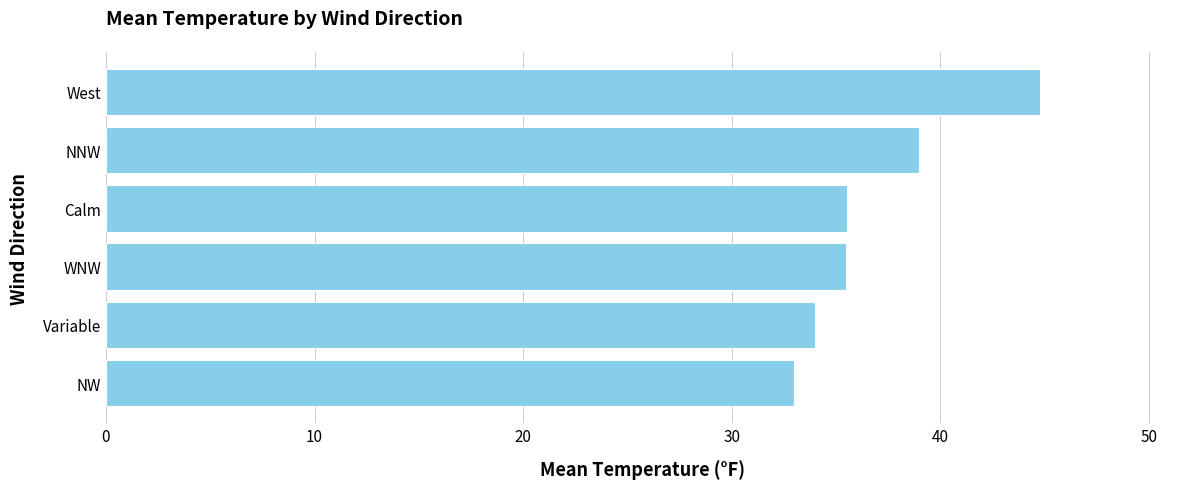

Reading bottom to top, what are all the values shown in this chart?

NW=33.0	Variable=34.0	WNW=35.5	Calm=35.5	NNW=39.0	West=44.8